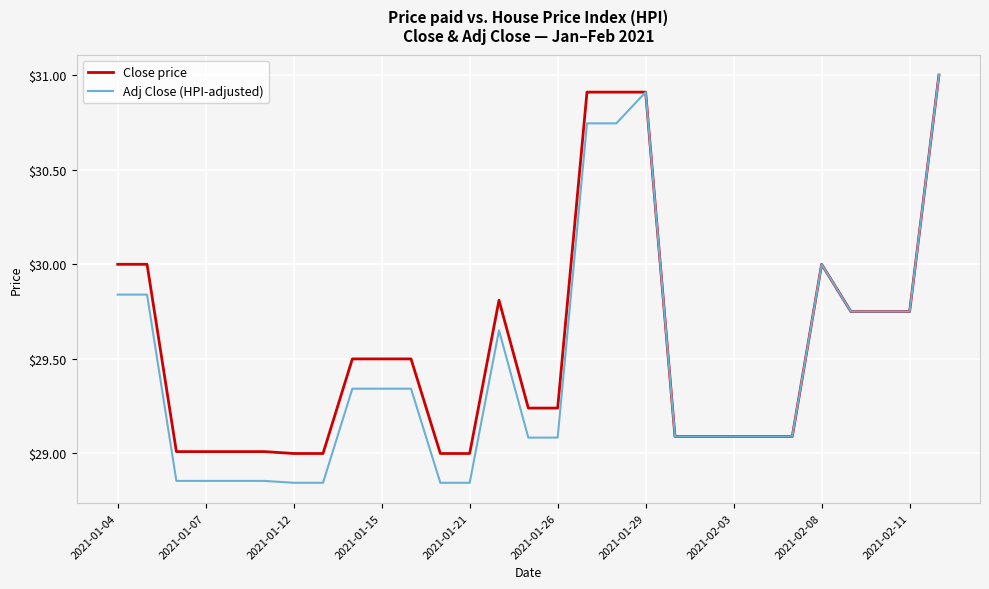

Which series has the widest spread of values?

Adj Close (HPI-adjusted)